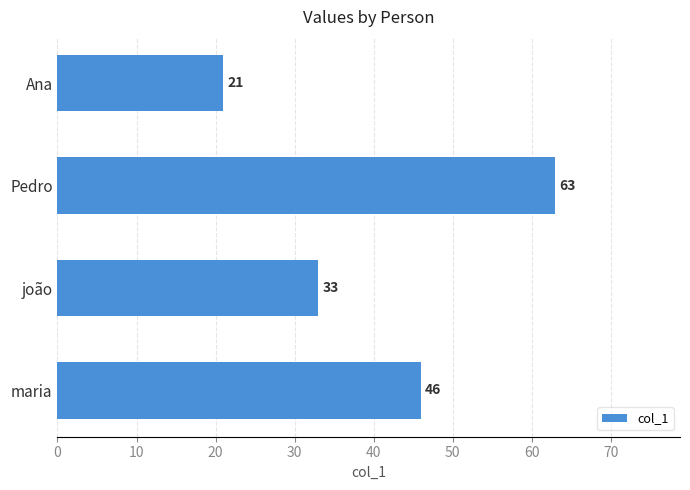

What is the difference between the values at maria and joão?

13